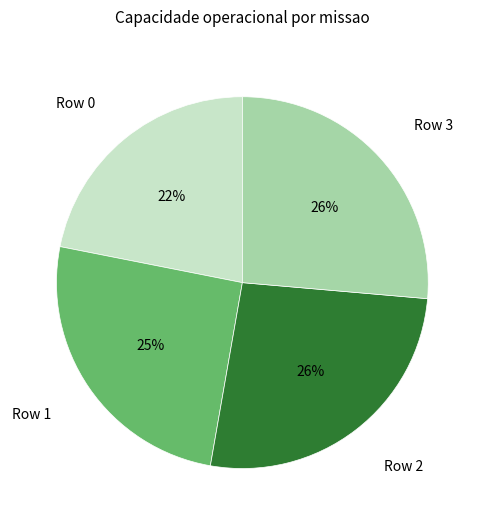

To the nearest percent, what is the difference between the largest and smallest slice percentages?

4%